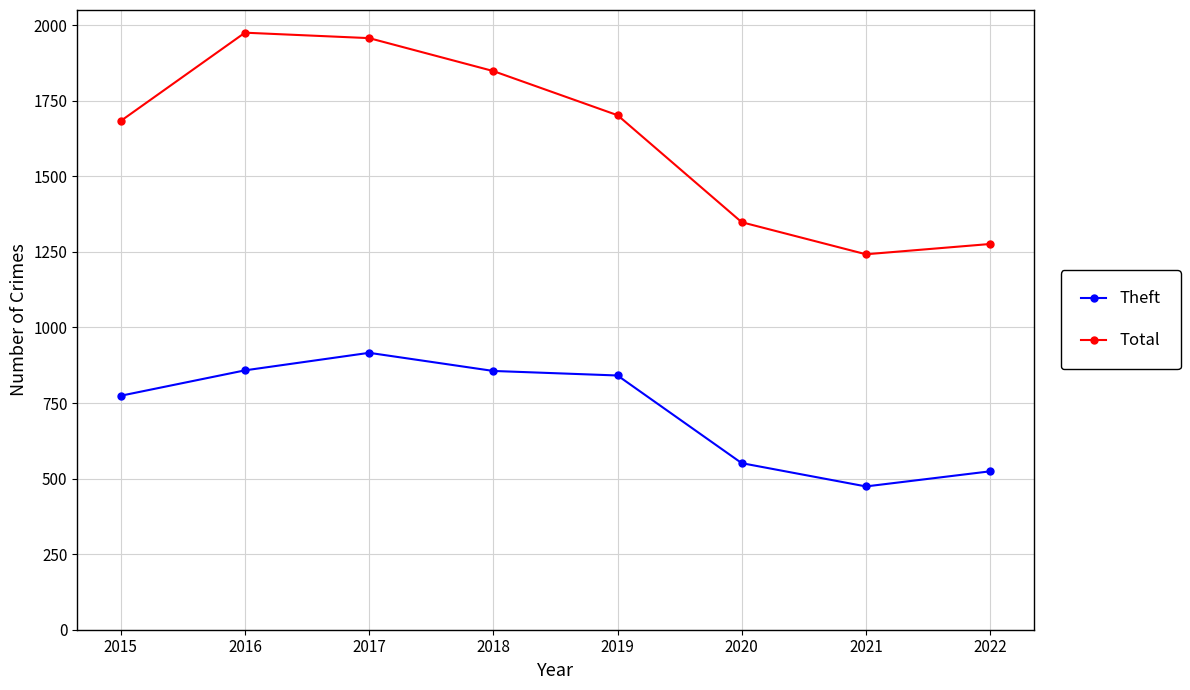

Is this an area chart (filled region under the line)?

No